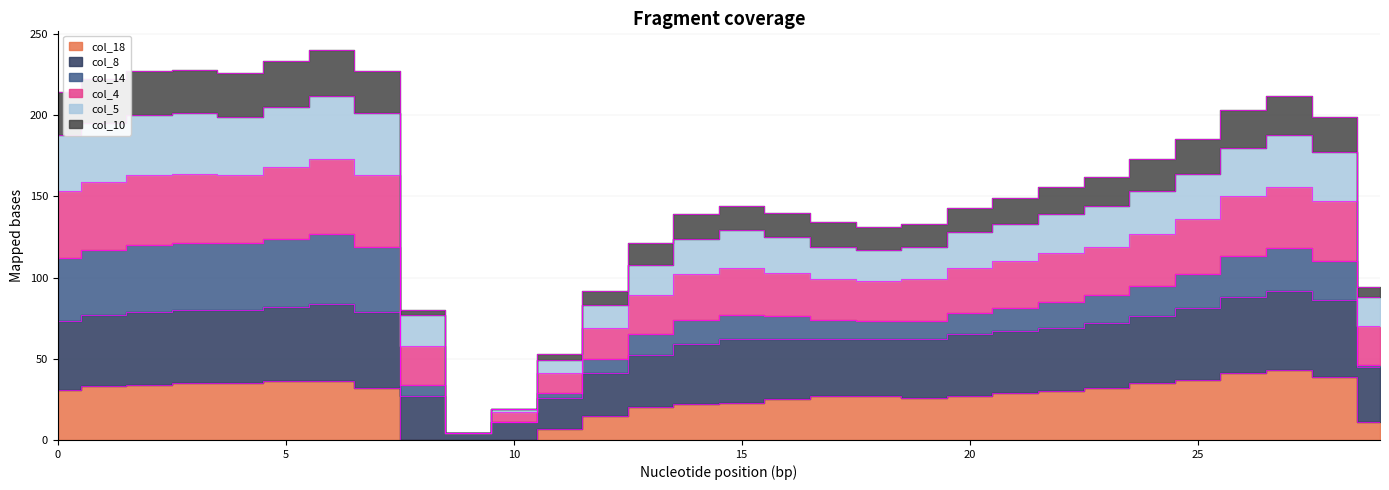

True or false: col_5 and col_18 intersect in this chart.

False